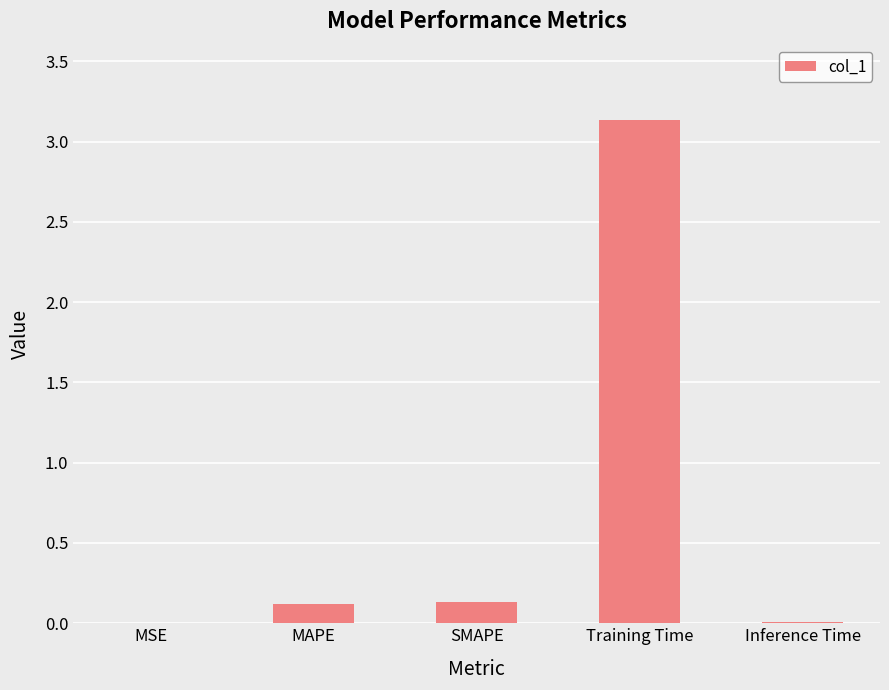

What is the sum of all values?

3.4